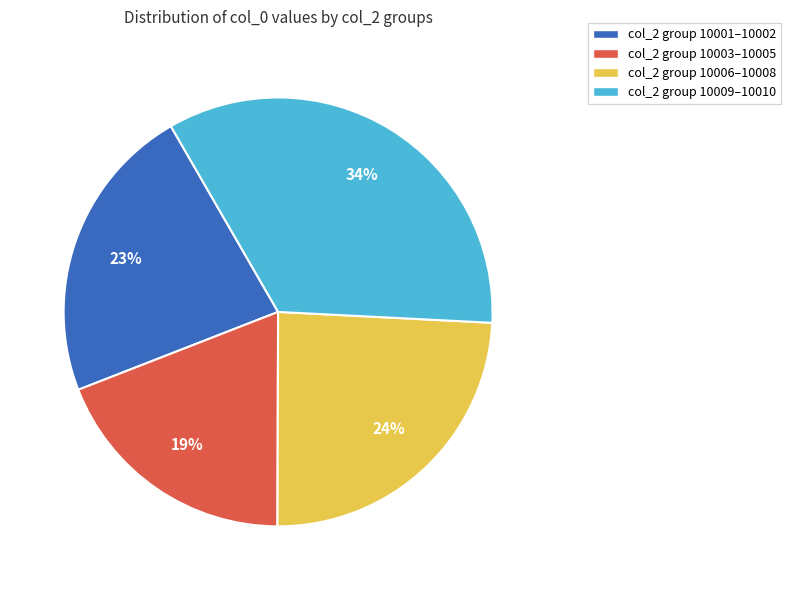

To the nearest percent, what is the average slice percentage?

25%